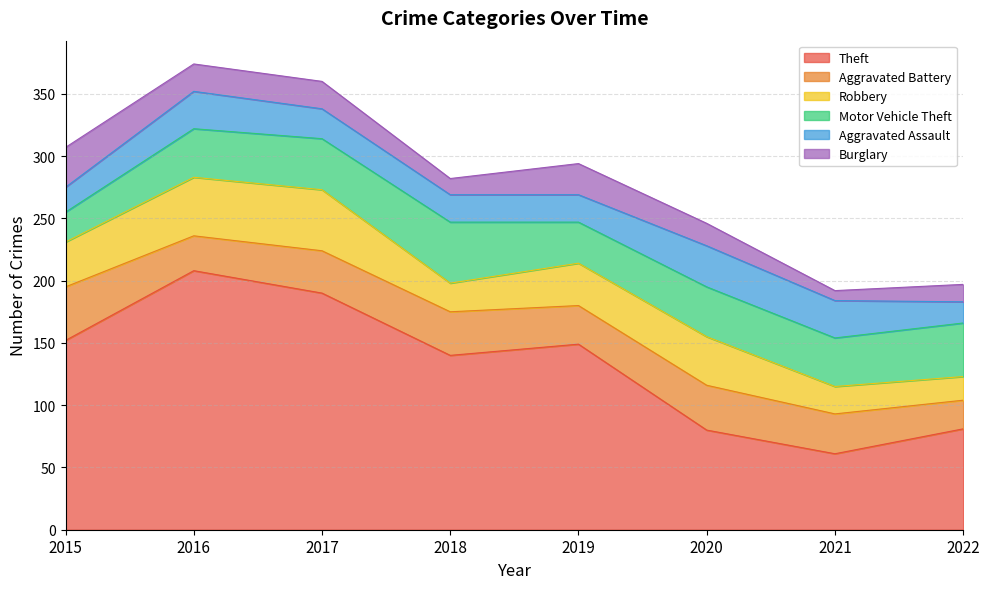

Reading left to right, list all the values displayed in this chart.

Theft: 152	208	190	140	149	80	61	81
Aggravated Battery: 43	28	34	35	31	36	32	23
Robbery: 36	47	49	23	34	39	22	19
Motor Vehicle Theft: 24	39	41	49	33	40	39	43
Aggravated Assault: 20	30	24	22	22	33	30	17
Burglary: 32	22	22	13	25	18	8	14